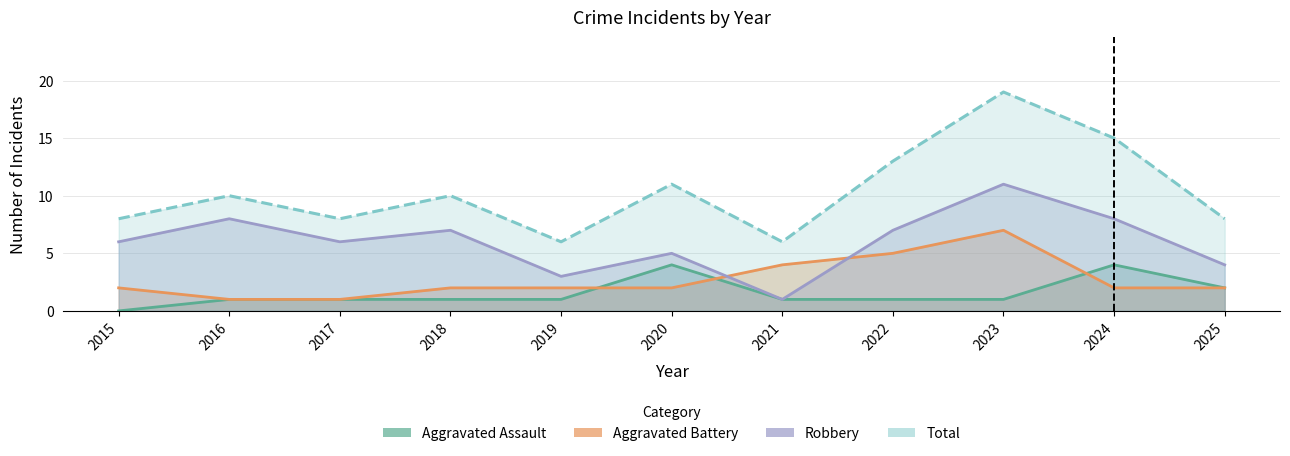

Which series changed the most between 2018 and 2020?

Aggravated Assault